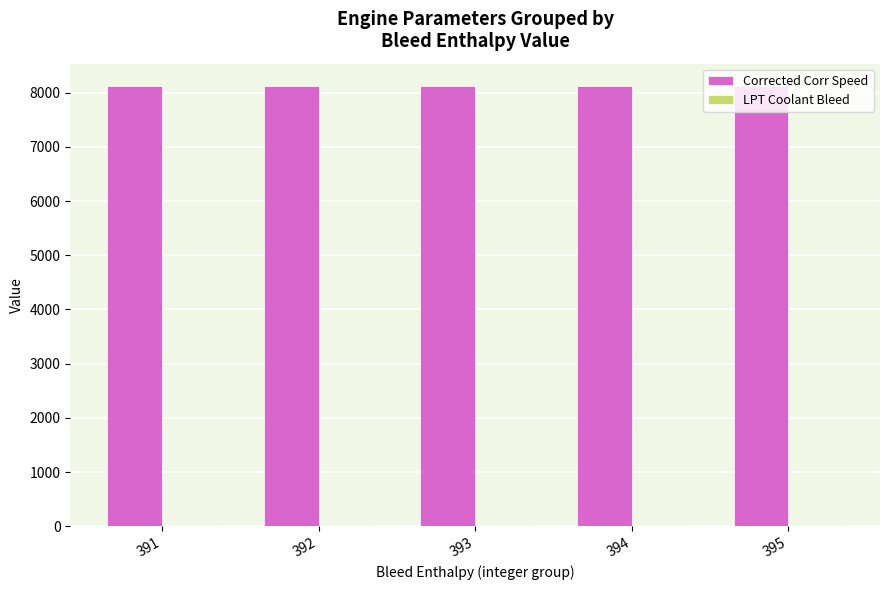

What is the maximum value for Corrected Corr Speed?

8128.0